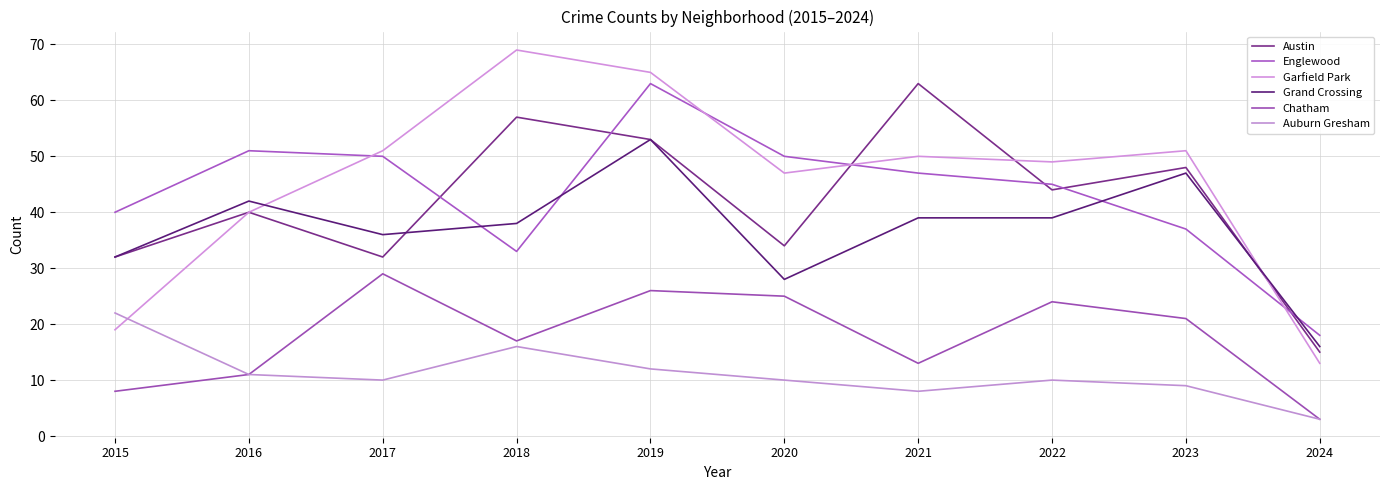

Reading right to left, transcribe all the data shown in this chart.

Austin: 15	48	44	63	34	53	57	32	40	32
Englewood: 18	37	45	47	50	63	33	50	51	40
Garfield Park: 13	51	49	50	47	65	69	51	40	19
Grand Crossing: 16	47	39	39	28	53	38	36	42	32
Chatham: 3	21	24	13	25	26	17	29	11	8
Auburn Gresham: 3	9	10	8	10	12	16	10	11	22